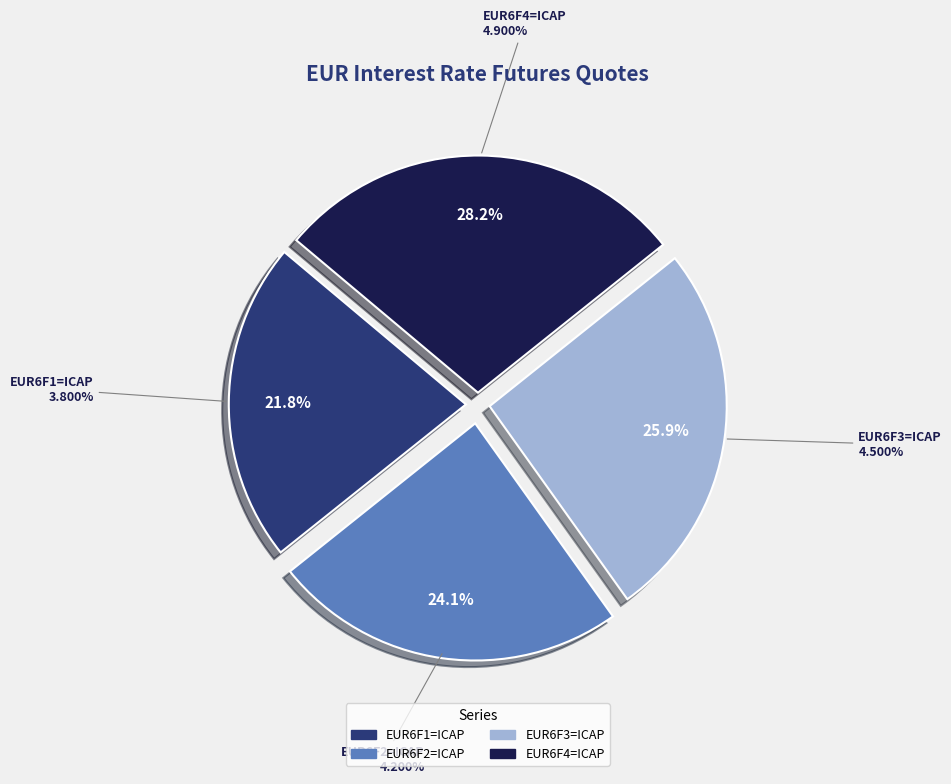

True or false: EUR6F1=ICAP accounts for 9% of the total.

False